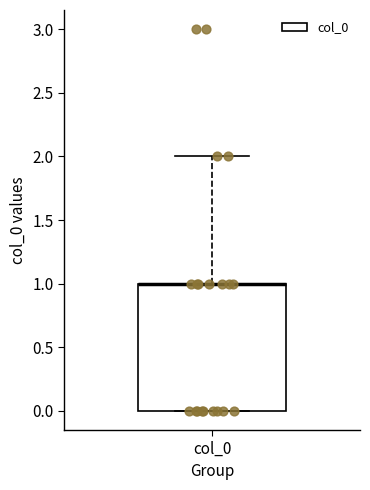

Read this box plot against the y-axis: the position of the median line, the range covered by the box, and the ends of both whiskers. The values are not printed on the chart, so give them approximately, as read against the axis.

median 1 (drawn on the box's upper edge), box 0 to 1, whiskers 0 to 2